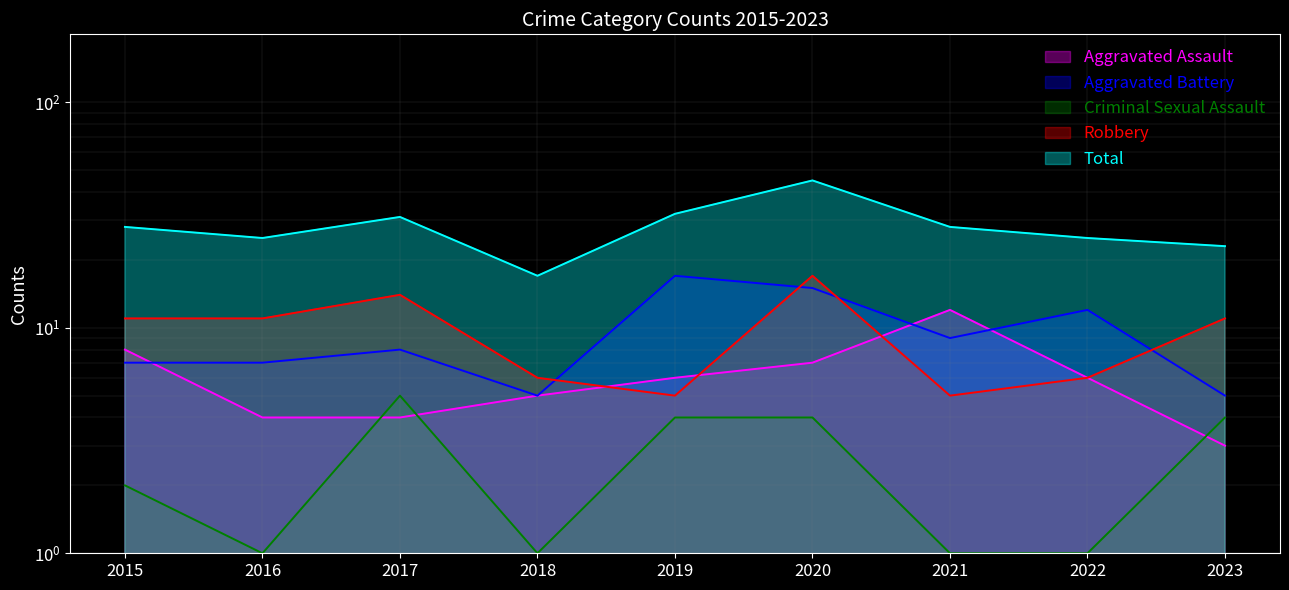

At how many categories does at least one series exceed 39?

1